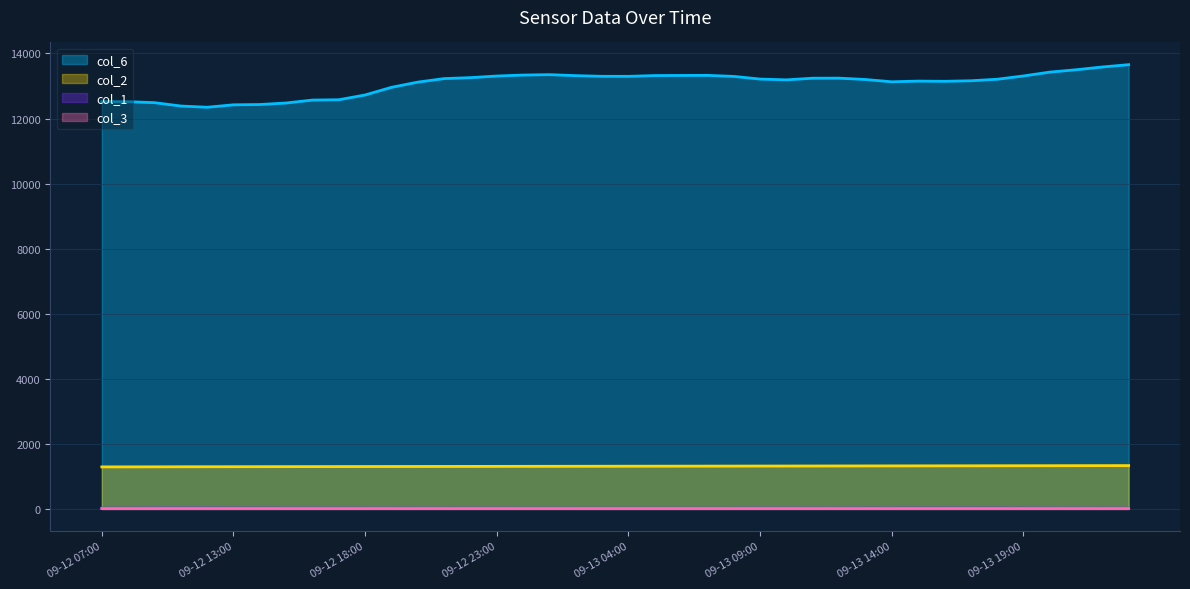

What are all the series names shown in the legend?

col_6, col_2, col_1, col_3